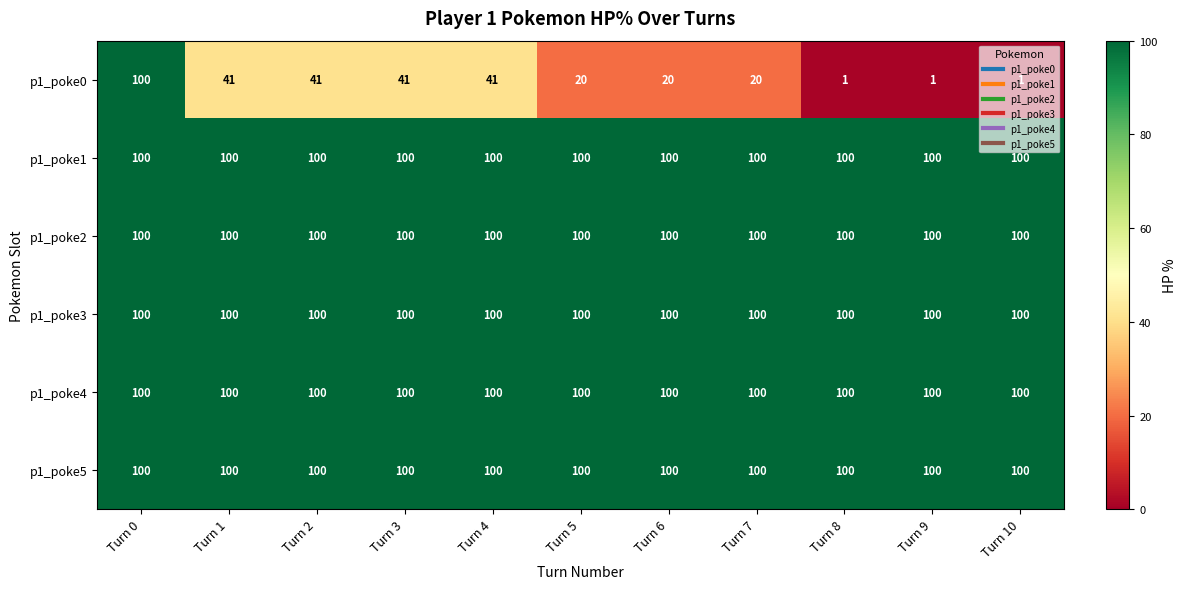

What is the greatest value displayed?

100